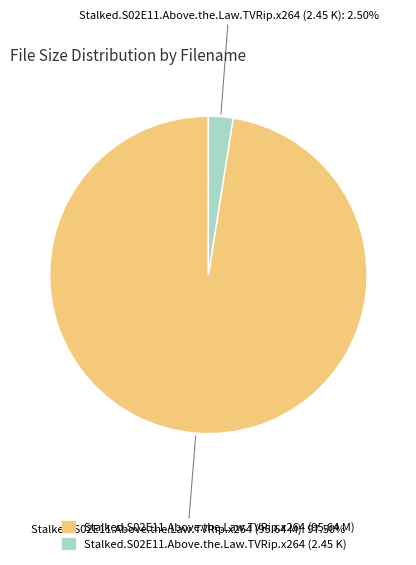

What percentage is NOT represented by Stalked.S02E11.Above.the.Law.TVRip.x264 (2.45 K)?

97.5%